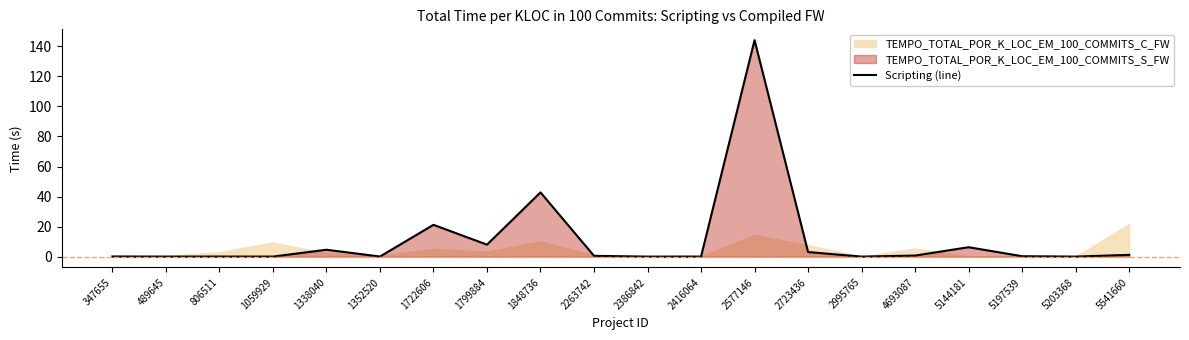

Is it true that Scripting (line) equals 52.5 at 2386842?

False